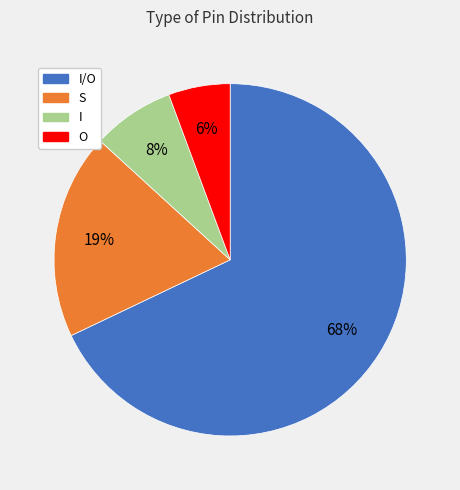

Is there a majority slice in this chart?

Yes